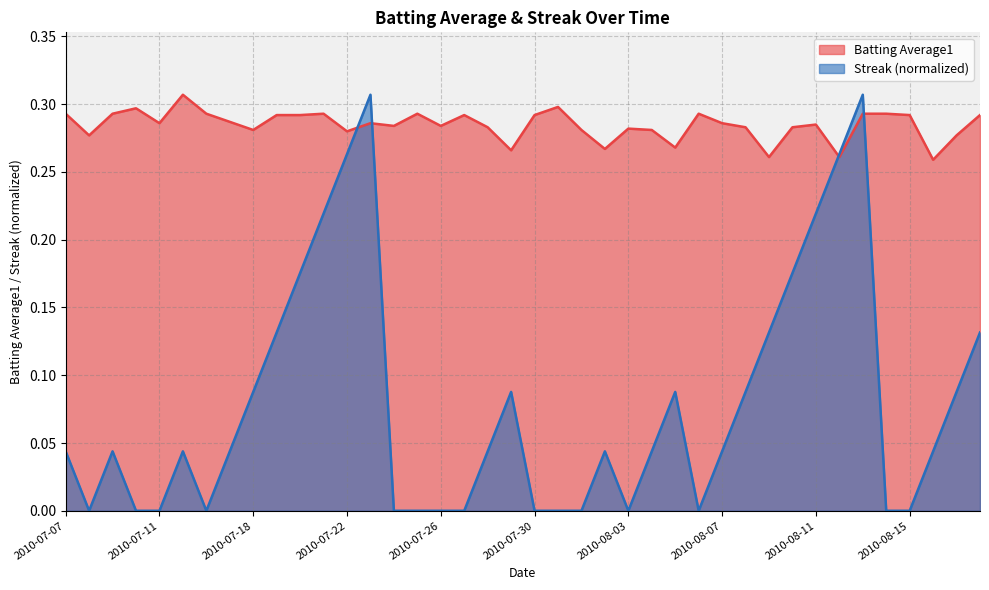

What is the total value across all series at 2010-07-21?

0.5